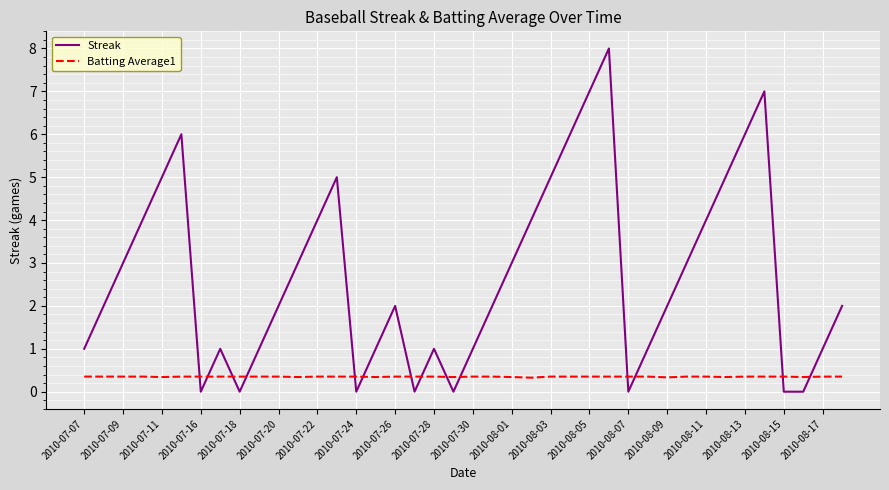

List the series in order of their overall mean, highest first.

Streak, Batting Average1